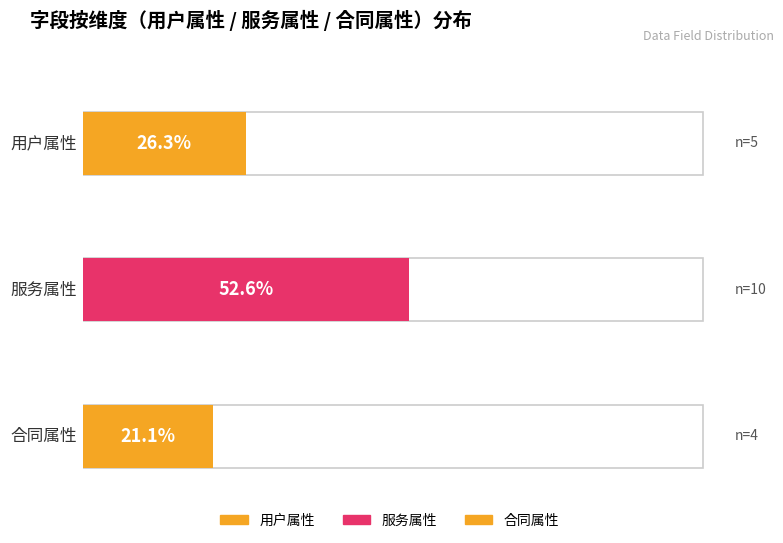

How many values are below 5?

1